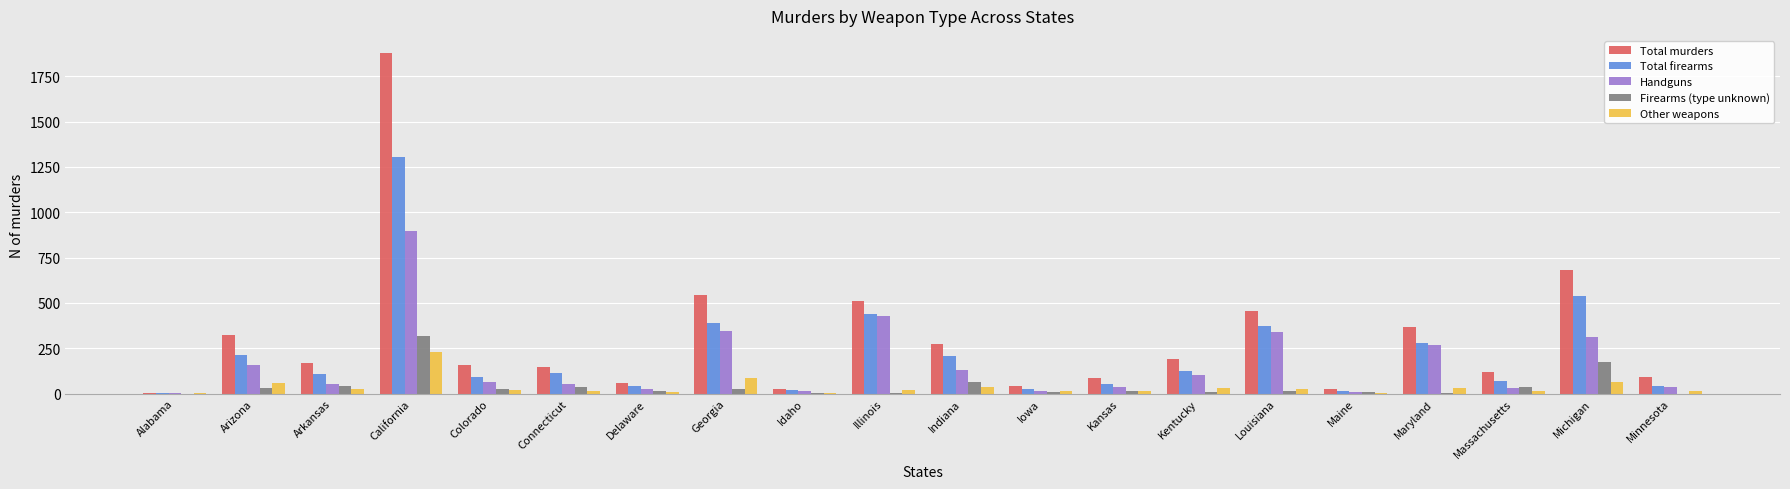

Which series changed the most between California and Colorado?

Total murders